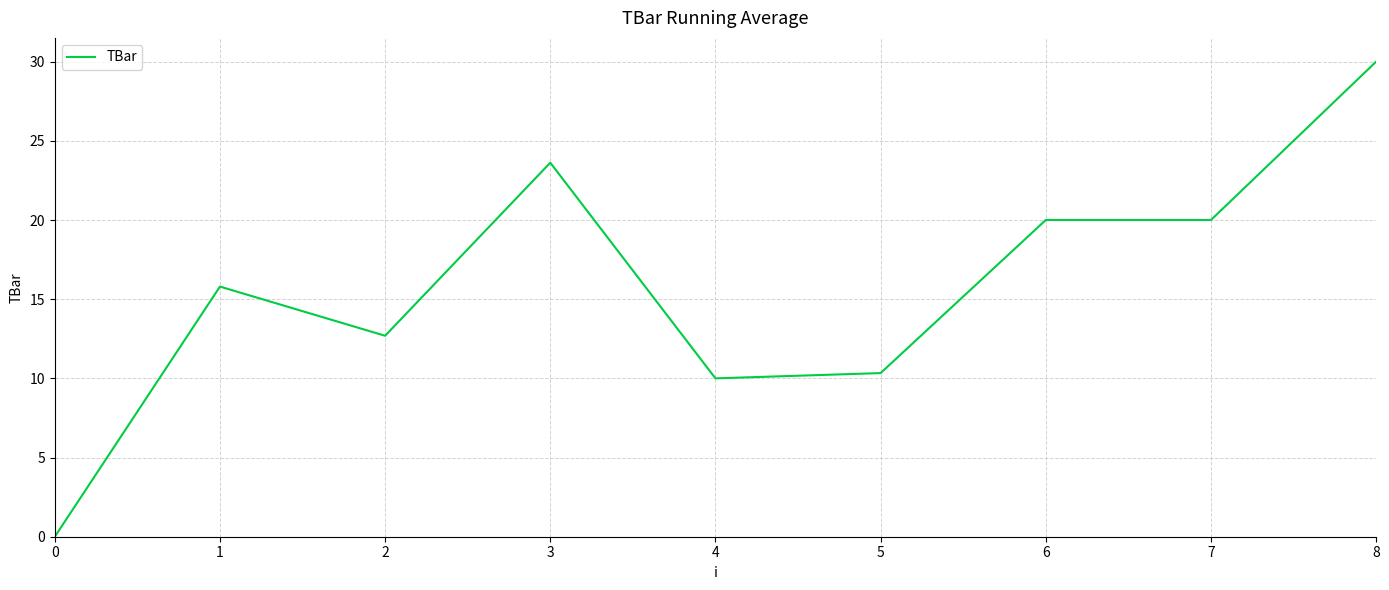

Between 2 and 6, which is larger?

6